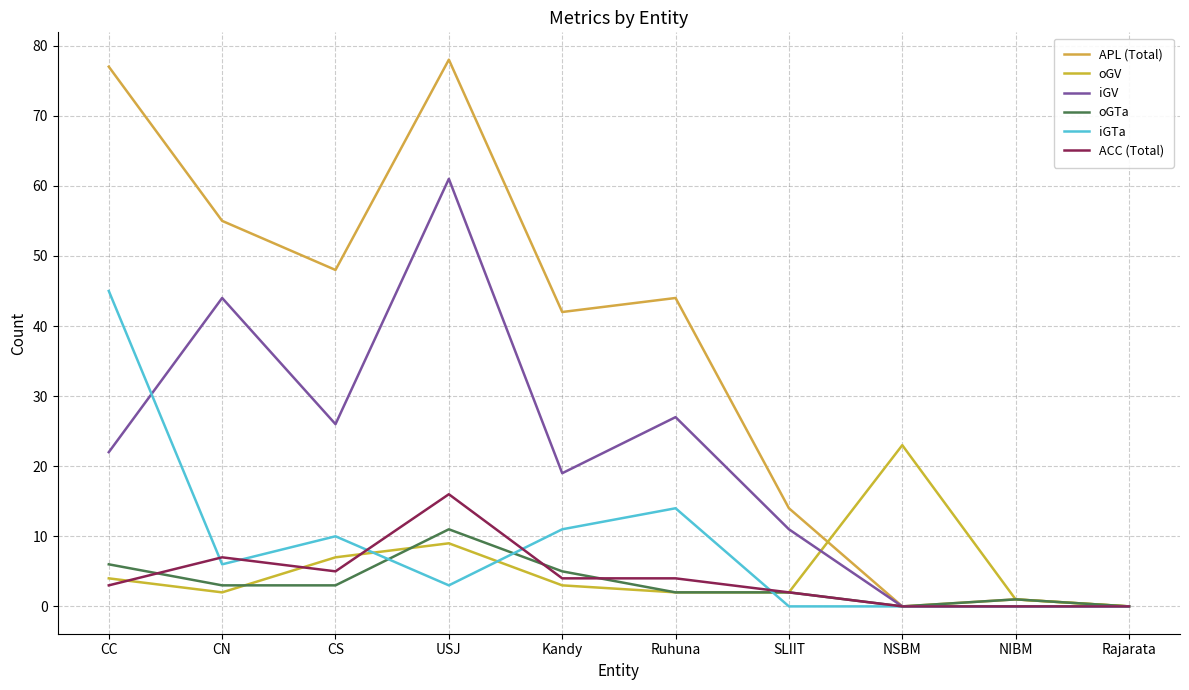

At Rajarata, list the series in order from smallest to largest.

APL (Total), oGV, iGV, oGTa, iGTa, ACC (Total)